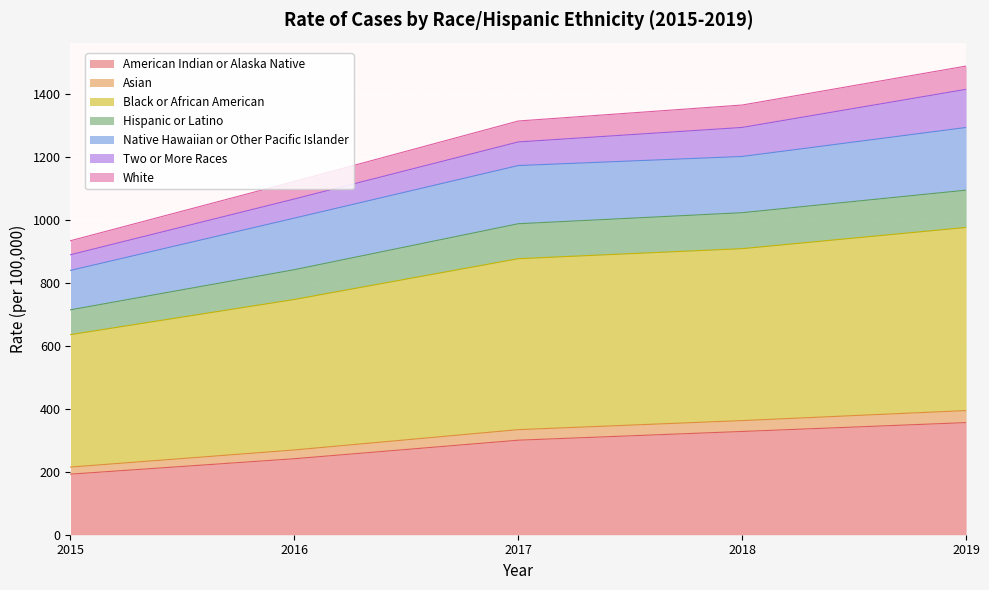

What is the minimum value for American Indian or Alaska Native?

192.2